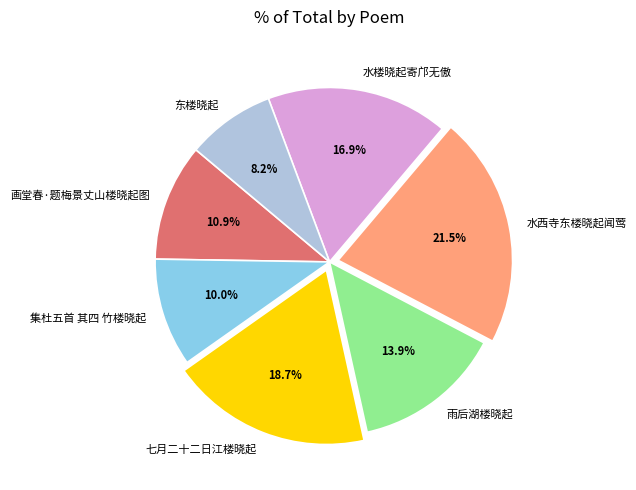

Rank the categories by value from highest to lowest.

水西寺东楼晓起闻莺, 七月二十二日江楼晓起, 水楼晓起寄邝无傲, 雨后湖楼晓起, 画堂春·题梅景丈山楼晓起图, 集杜五首 其四 竹楼晓起, 东楼晓起